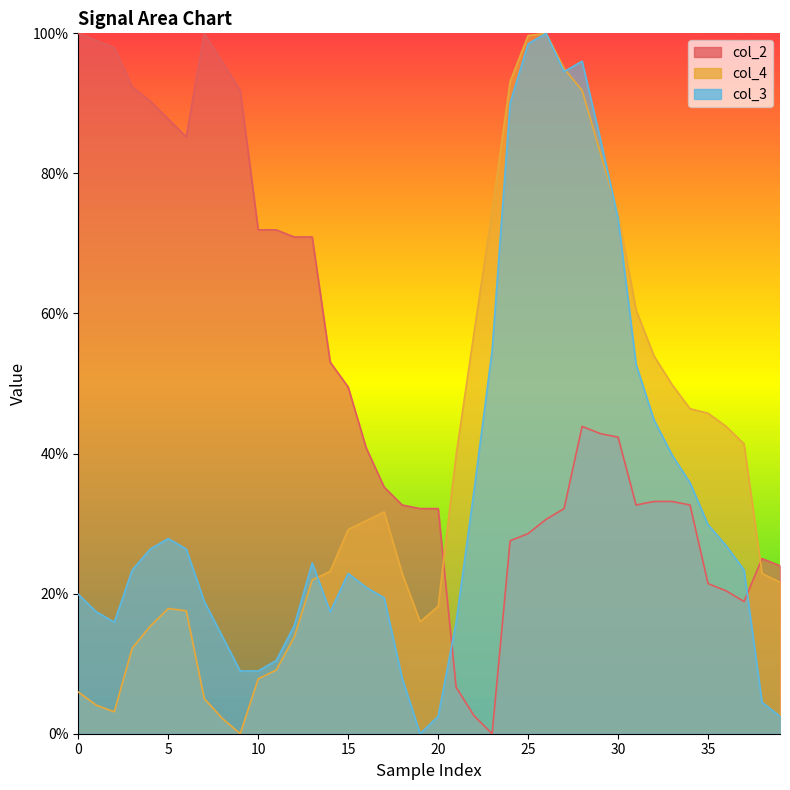

What is the maximum value for col_4?

100.0